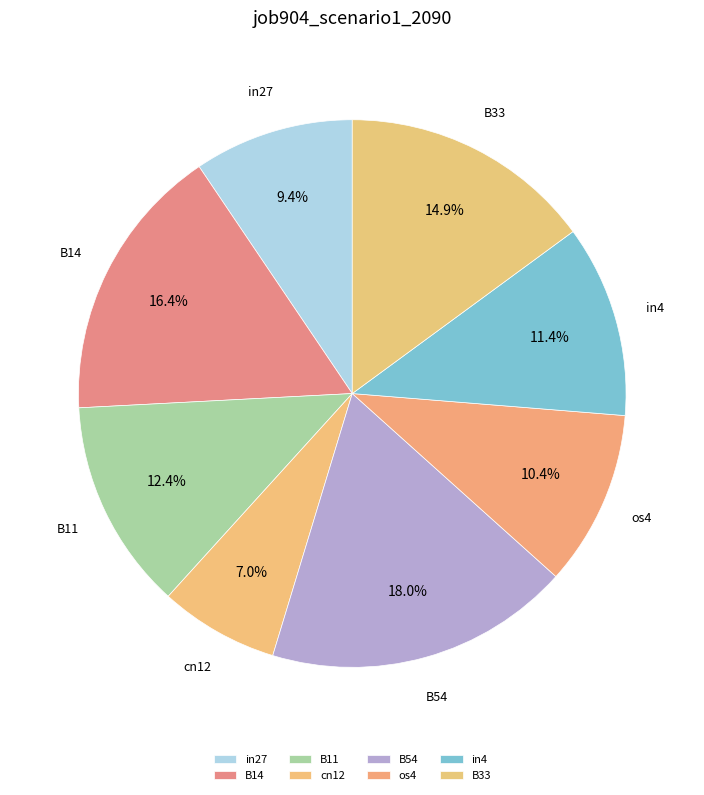

To the nearest percent, what is the combined percentage of in4 and os4?

22%